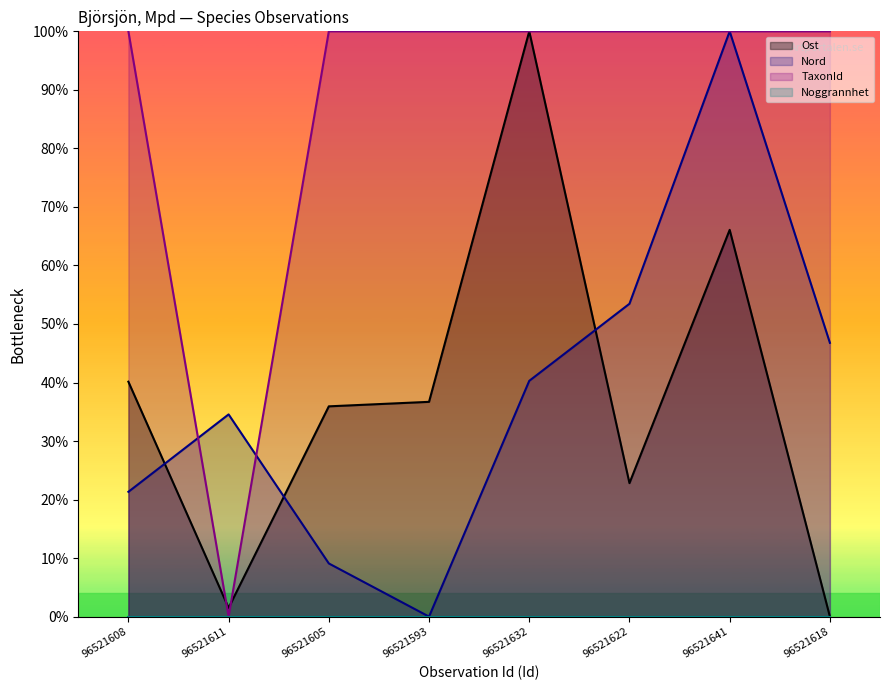

At which category does Ost reach its first local valley?

96521611